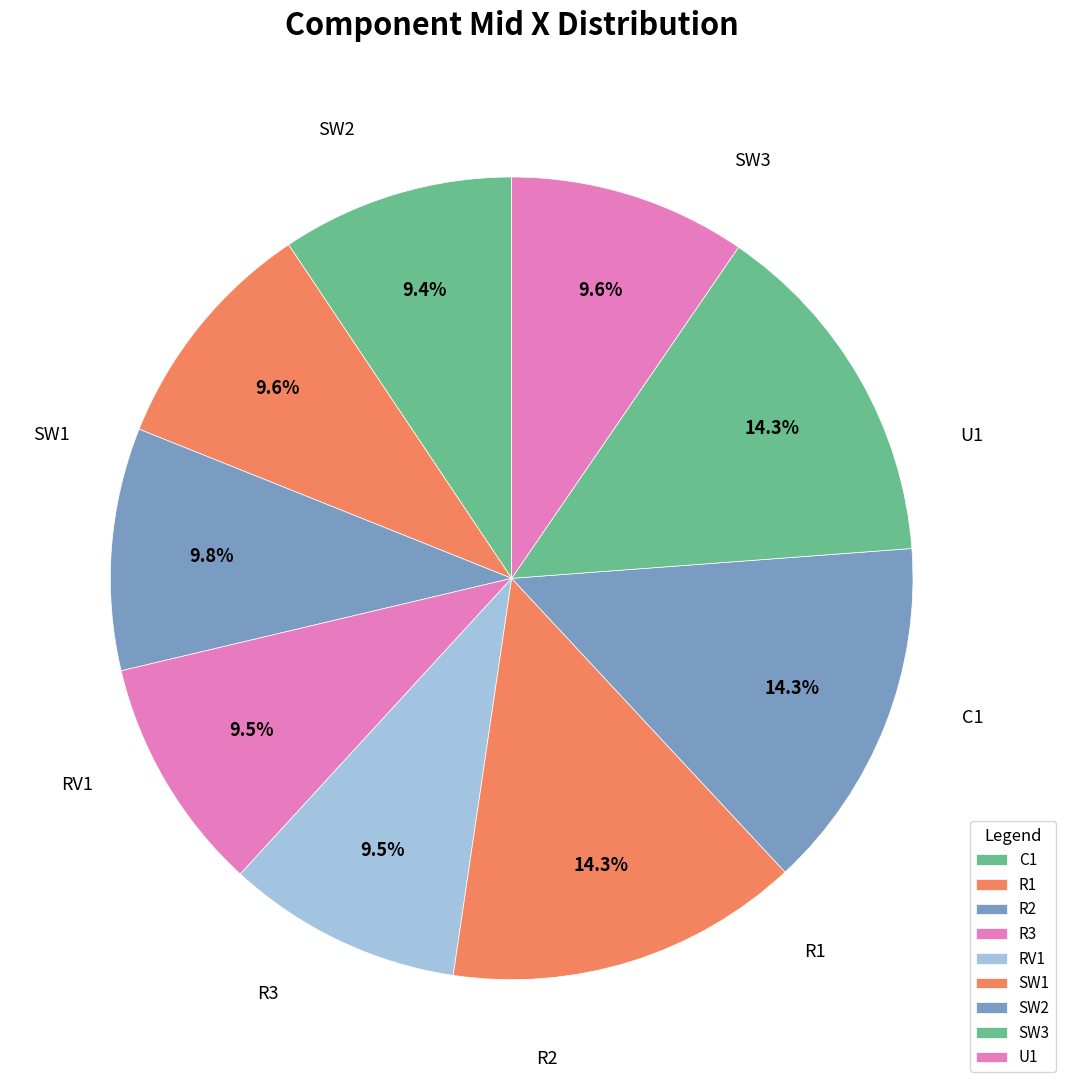

Which has a higher value, SW3 or U1?

SW3